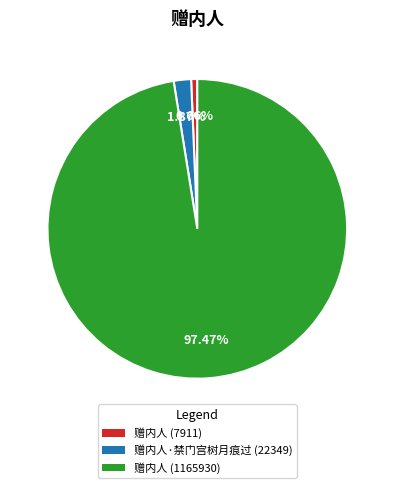

Does 赠内人 (7911) represent more than half of the total?

No